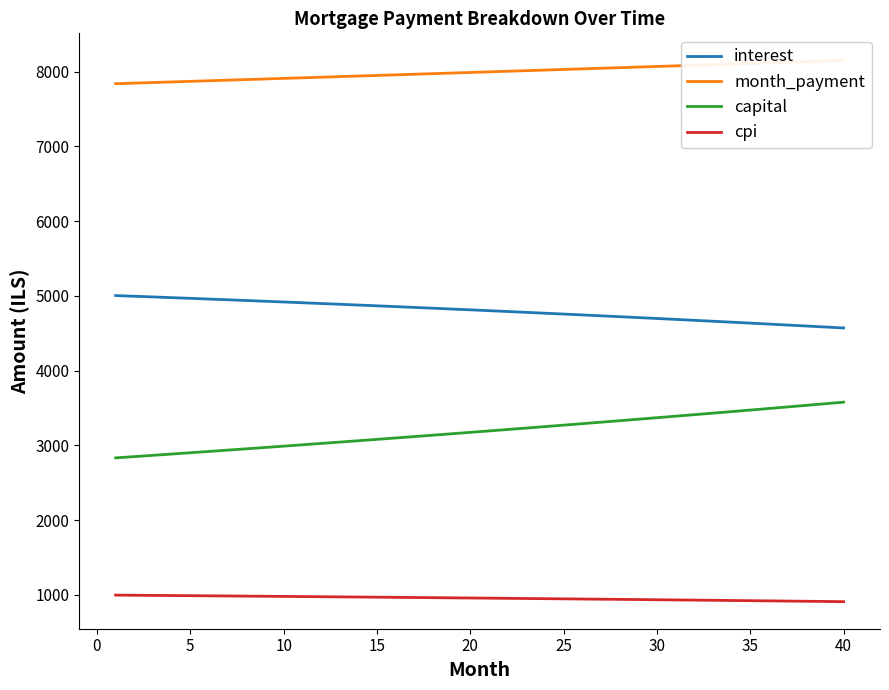

What is the highest value of the month_payment series?

8150.4